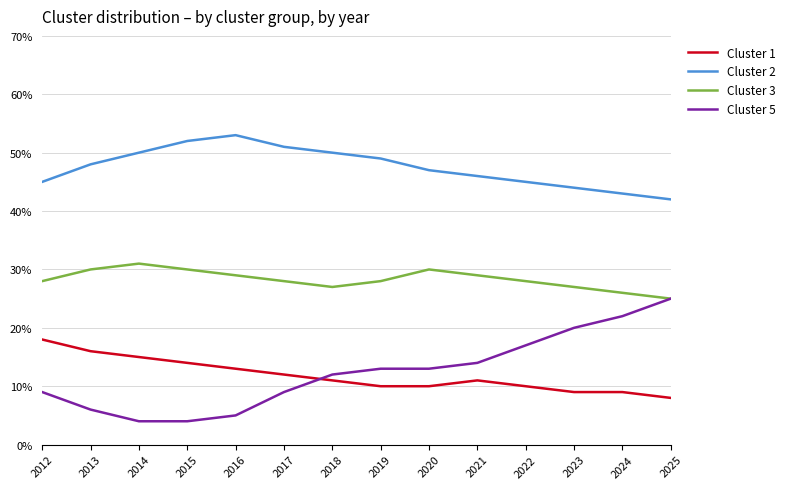

The Cluster 3 series shows 5.9 at 2022. True or false?

False